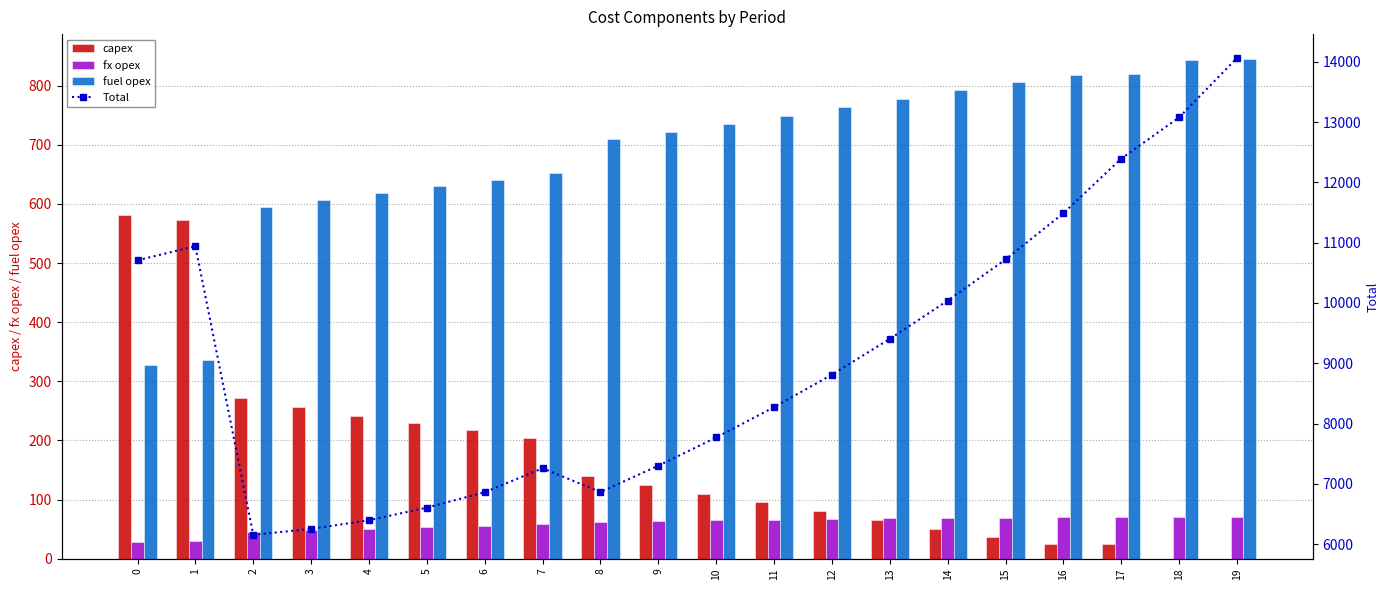

What is the value of the fuel opex bar at the 17th from the left?

818